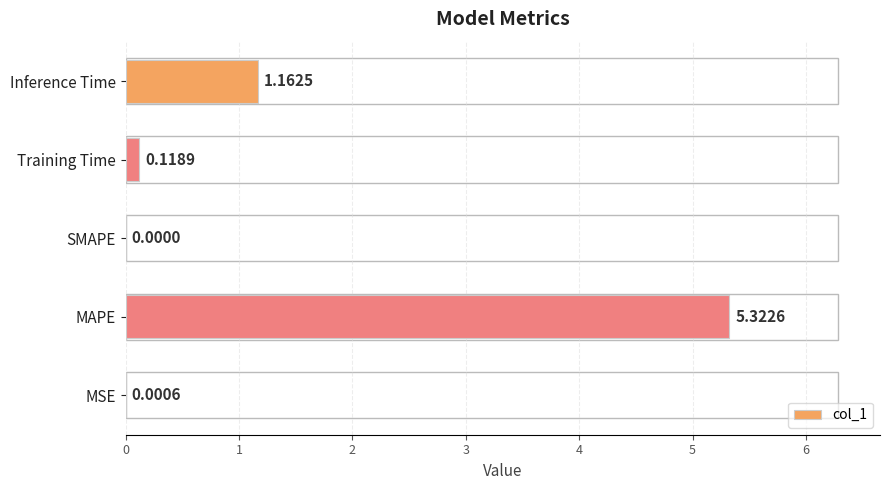

Where is the data nearest to the value 2?

Inference Time